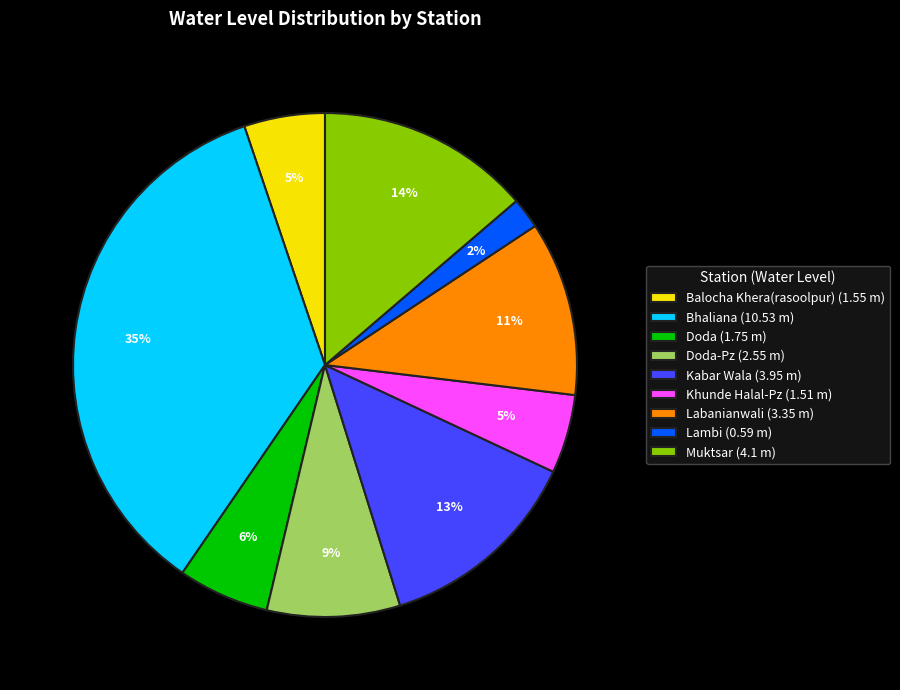

What is the ratio of the value at Muktsar (4.1 m) to the value at Doda-Pz (2.55 m)?

1.6